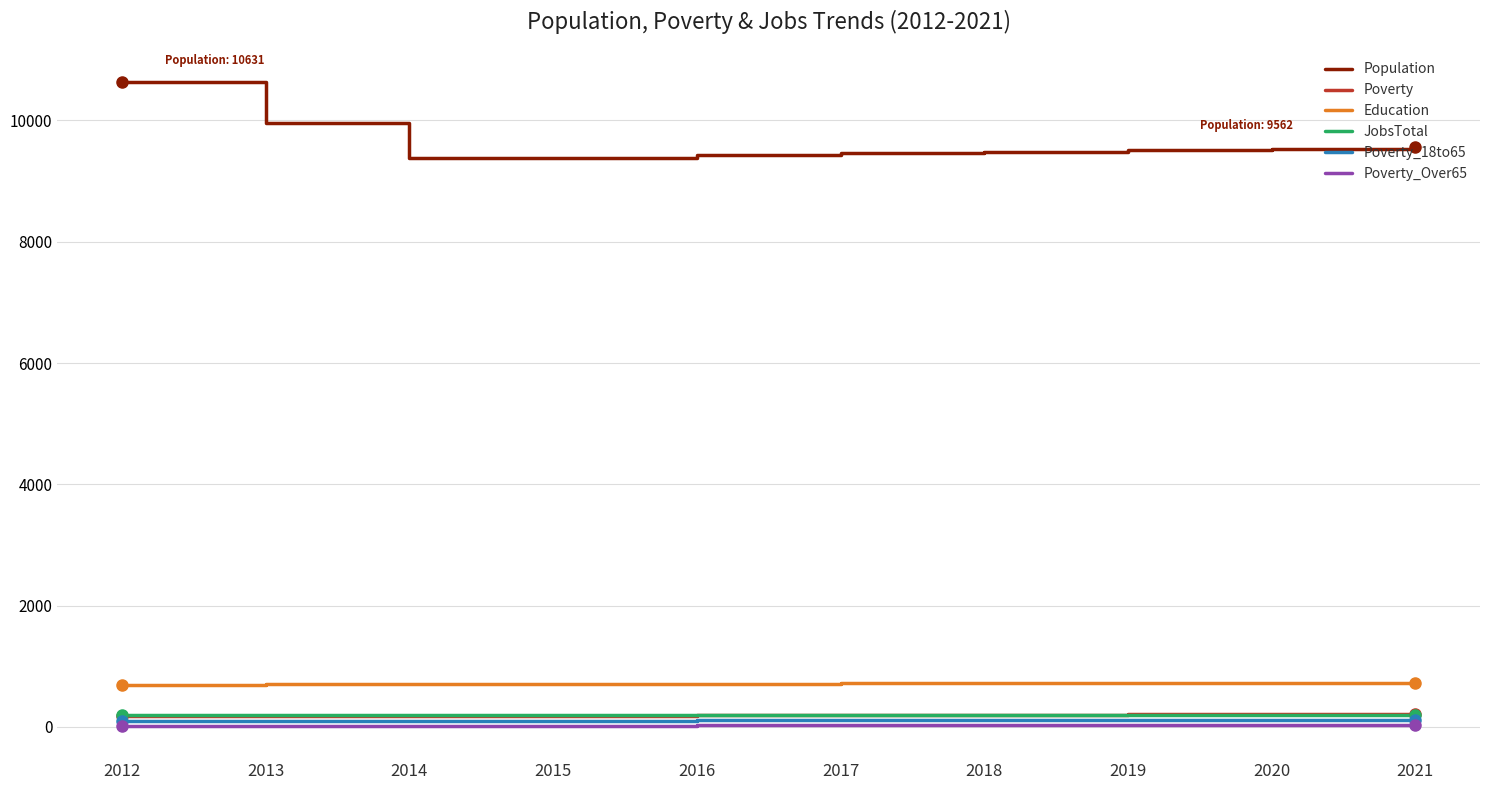

Is the value of JobsTotal at 2020 greater than the value of Education at 2018?

No